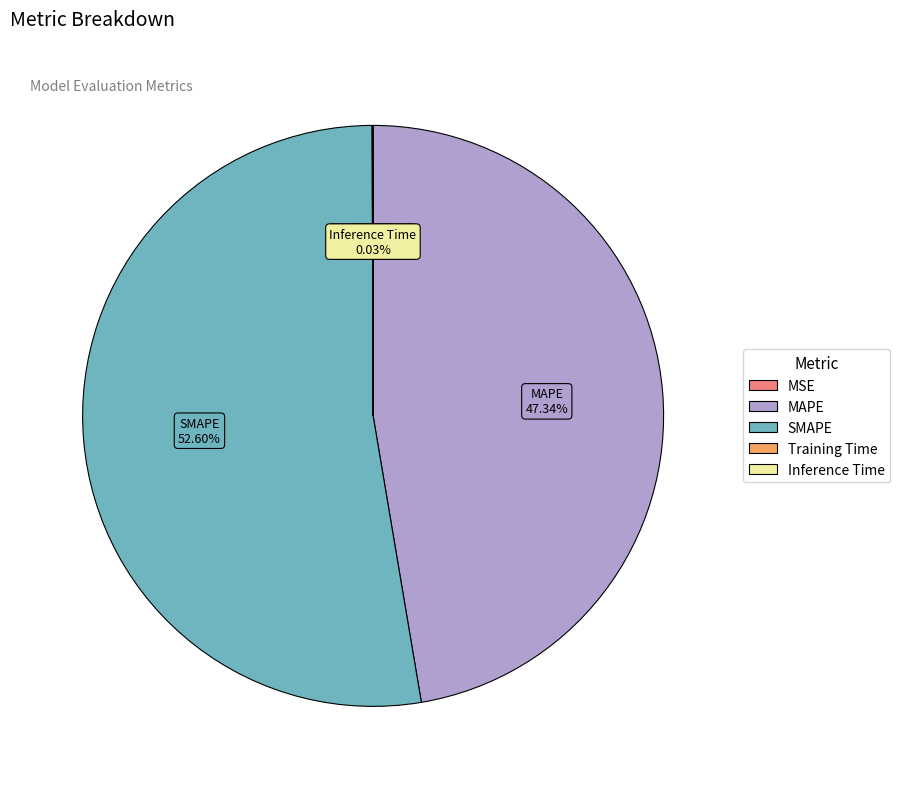

Is SMAPE the majority of the pie?

Yes